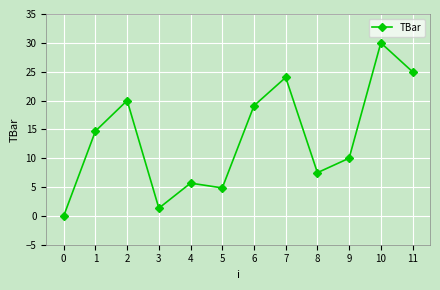

Reading left to right, what are all the values shown in this chart?

0=0.0	1=14.7	2=20.0	3=1.3	4=5.7	5=4.8	6=19.1	7=24.0	8=7.5	9=10.0	10=30.0	11=25.0